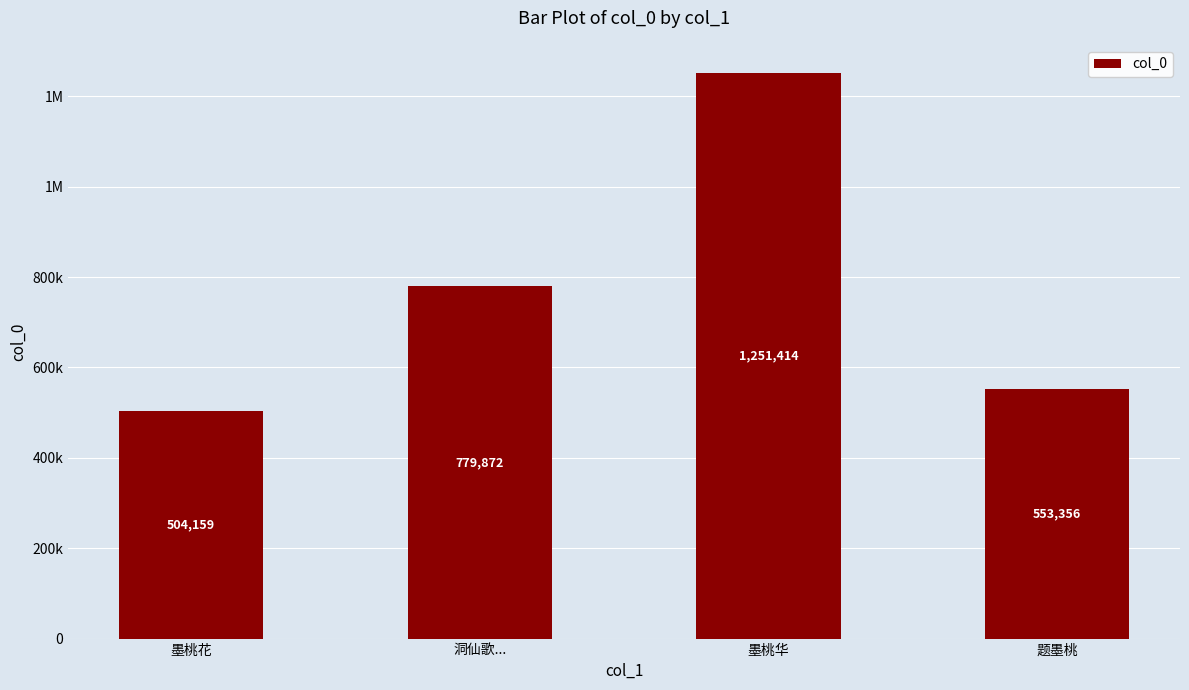

The value at 墨桃华 is 396412. True or false?

False